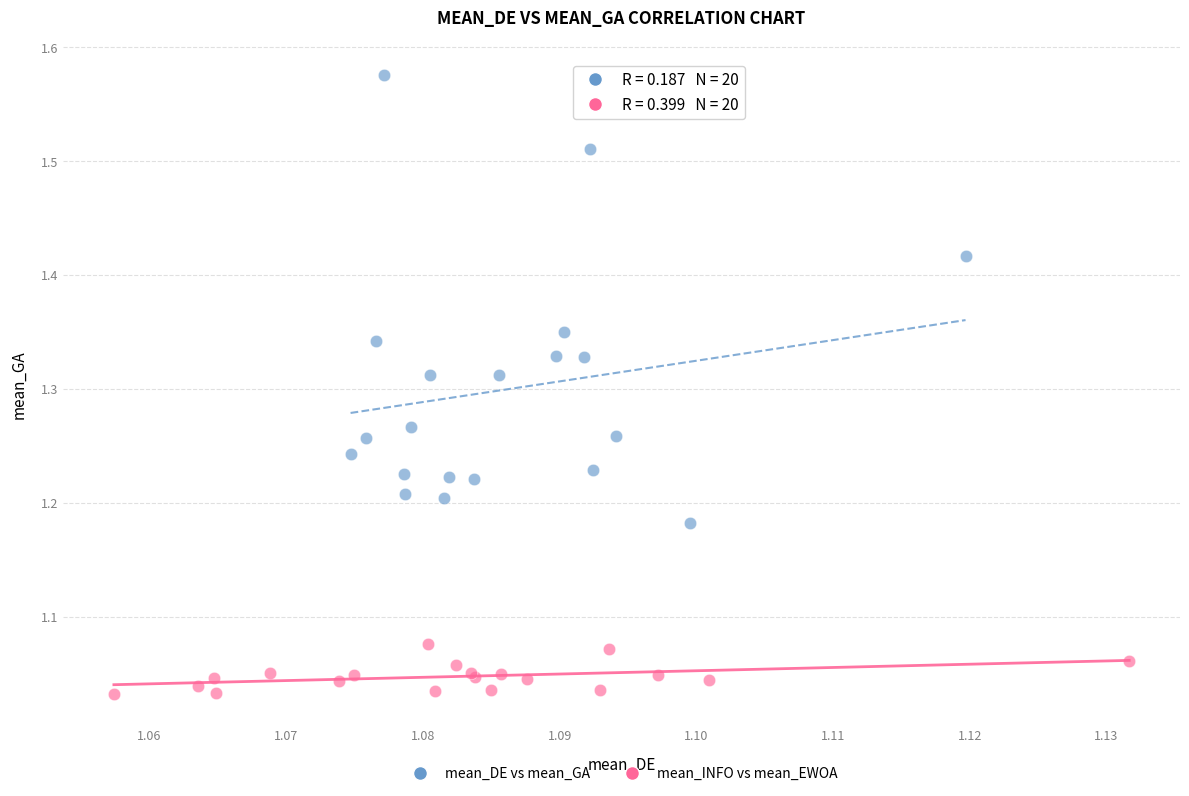

What are all the series names shown in the legend?

mean_DE vs mean_GA, mean_INFO vs mean_EWOA